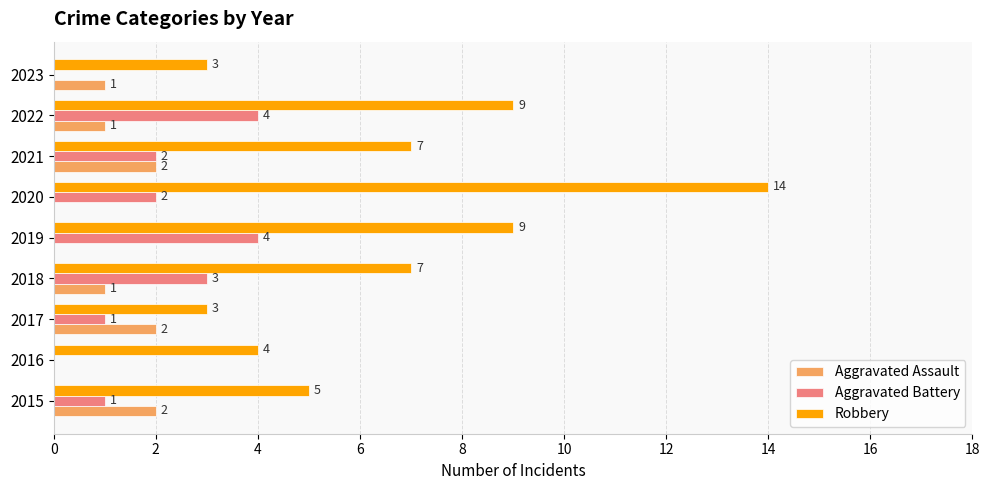

What is the average value of the Aggravated Battery series?

2